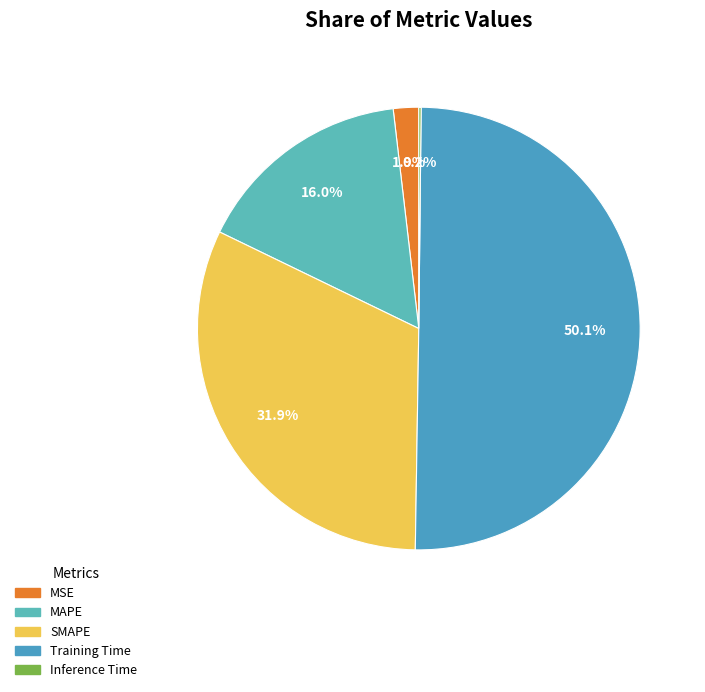

Is SMAPE the majority of the pie?

No